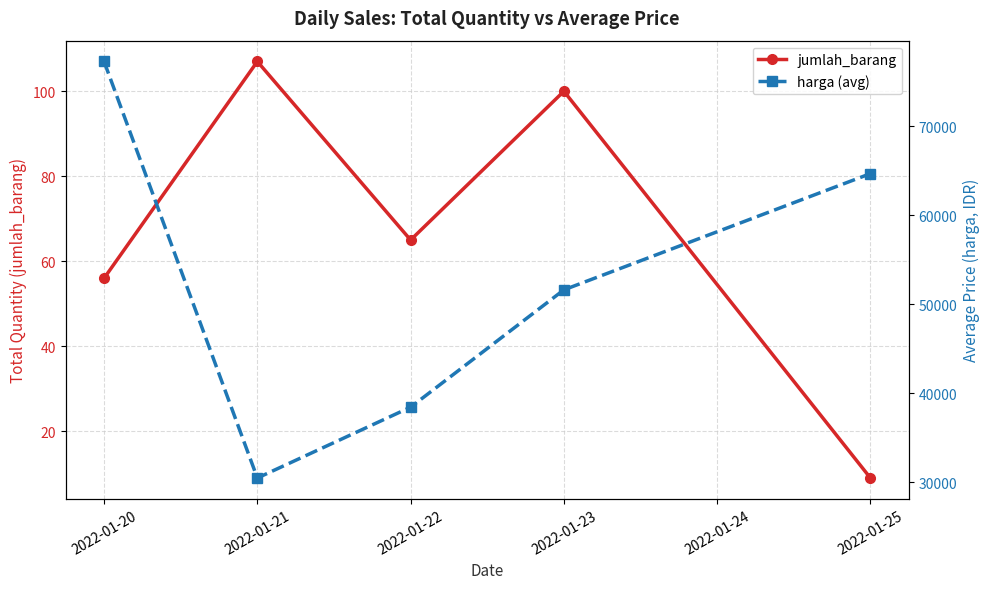

True or false: harga (avg) and jumlah_barang intersect in this chart.

False